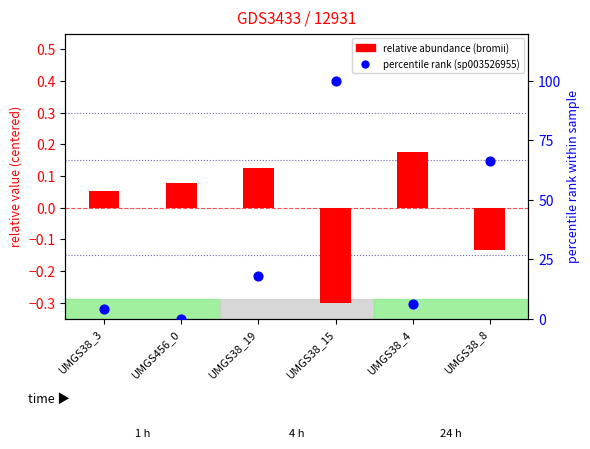

Is the value of s__Ruminococcus_E sp003526955 at UMGS38_15 greater than the value of s__Ruminococcus_E bromii at UMGS456_0?

Yes